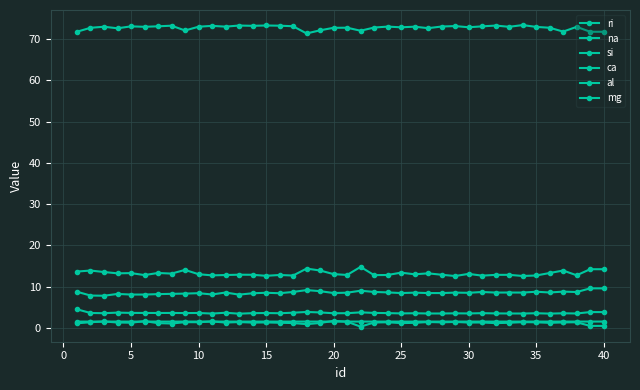

Does the chart display data point markers on the line(s)?

Yes